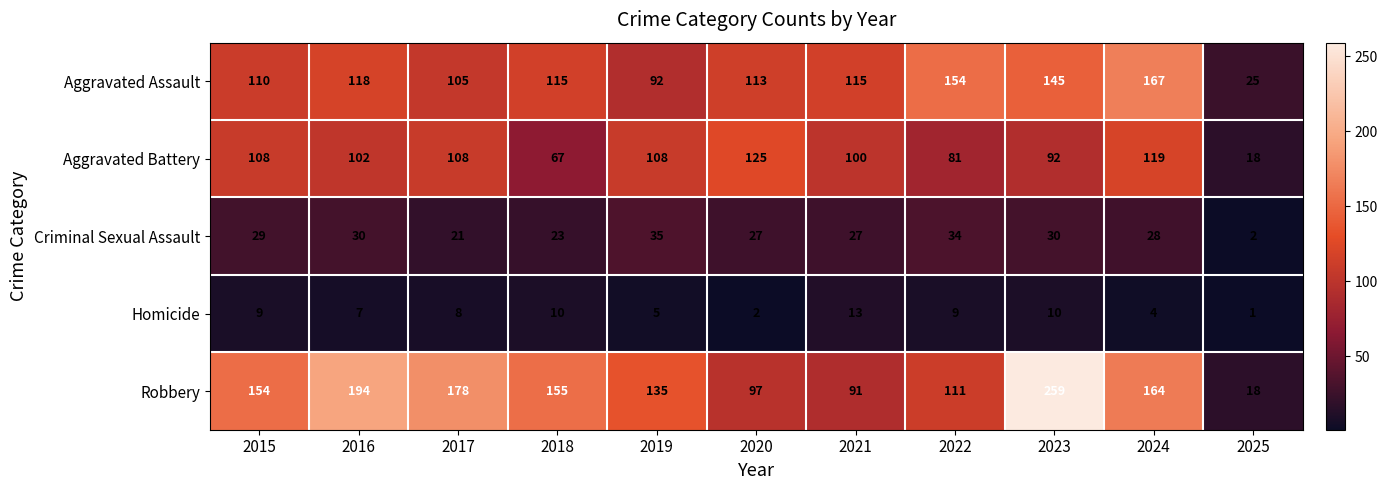

List the series in order of their peak value, highest first.

Robbery, Aggravated Assault, Aggravated Battery, Criminal Sexual Assault, Homicide